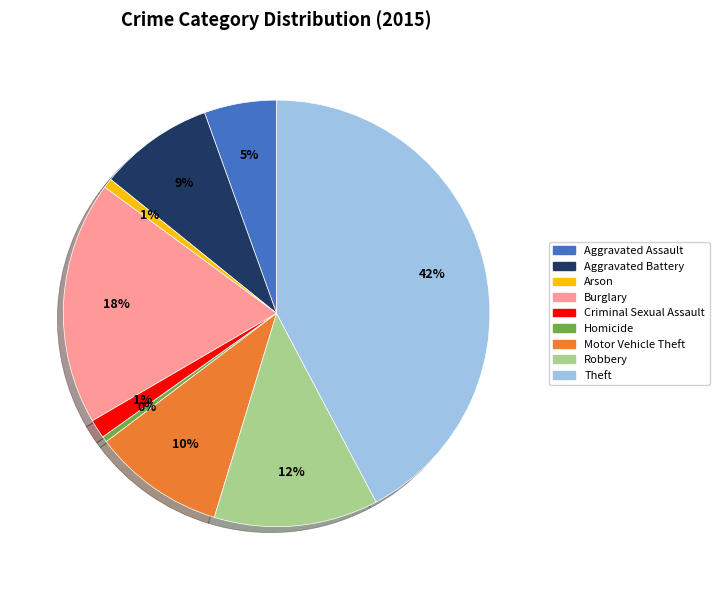

Combined, do Aggravated Battery and Burglary account for over 50%?

No